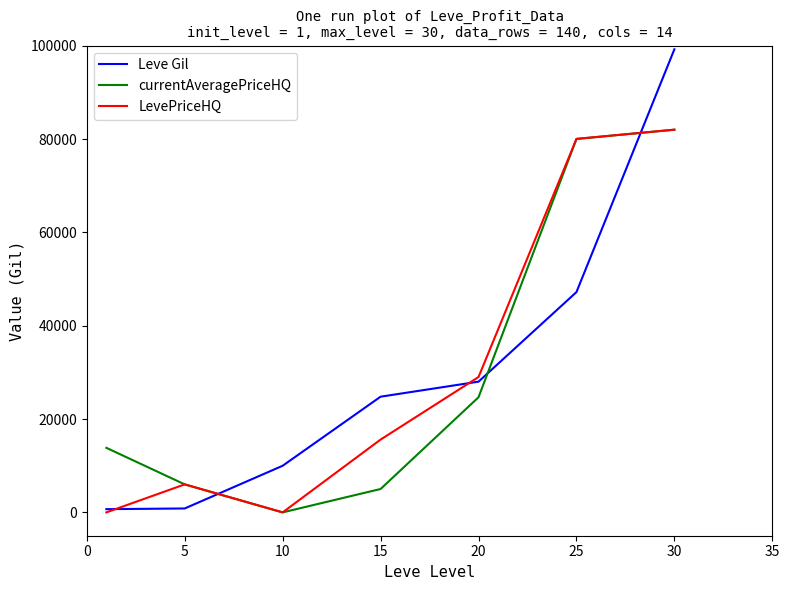

Which series has the largest range (max minus min)?

Leve Gil